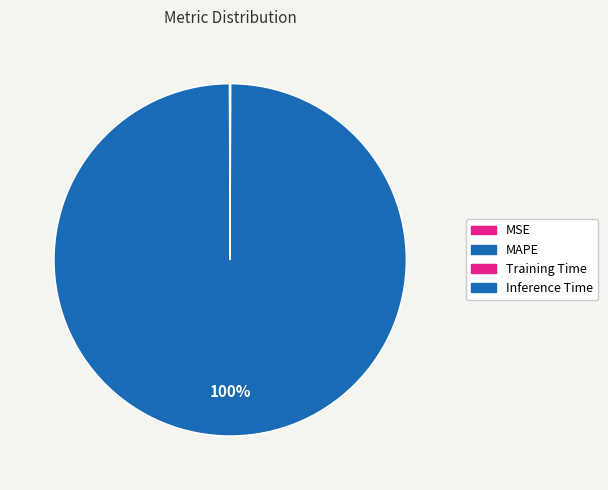

What is the total percentage of MAPE and MSE?

100.0%